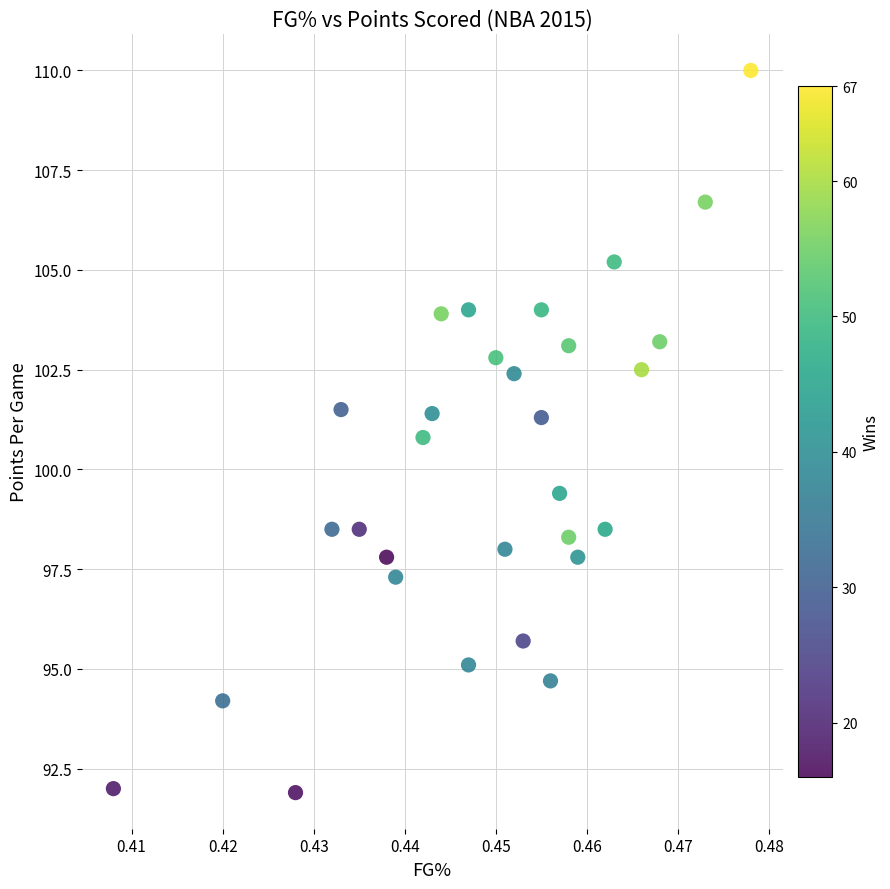

What Y value in the scatter plot is closest to 100?

99.4